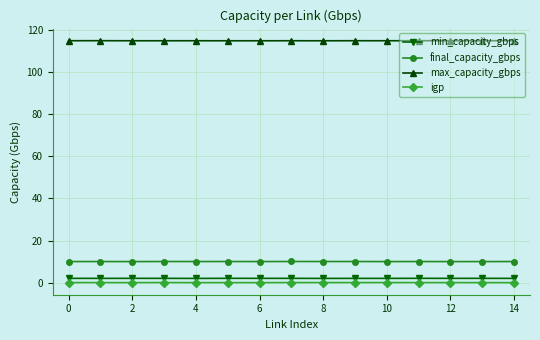

How many series are shown in this chart?

4